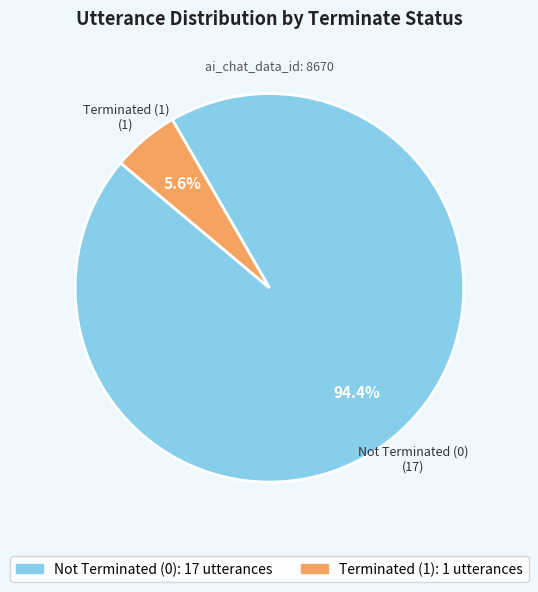

Is there any slice that represents more than half of the pie?

Yes